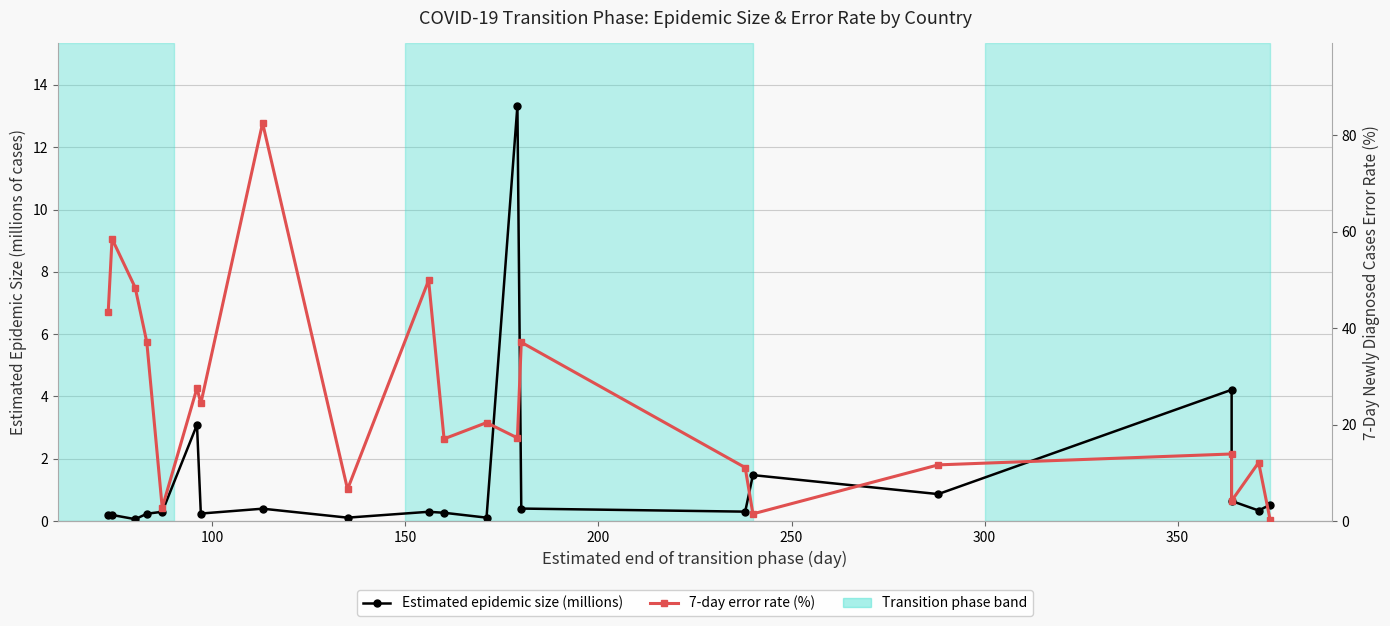

Reading left to right, list all the values displayed in this chart.

Estimated epidemic size (millions): 0.2	0.2	0.1	0.2	0.3	3.1	0.2	0.4	0.1	0.3	0.3	0.1	13.3	0.4	0.3	1.5	0.9	4.2	0.6	0.3	0.5
7-day error rate (%): 43.3	58.5	48.4	37.1	2.8	27.6	24.4	82.6	6.6	49.9	17.1	20.4	17.2	37.1	11.1	1.5	11.7	13.9	4.2	12.2	0.1